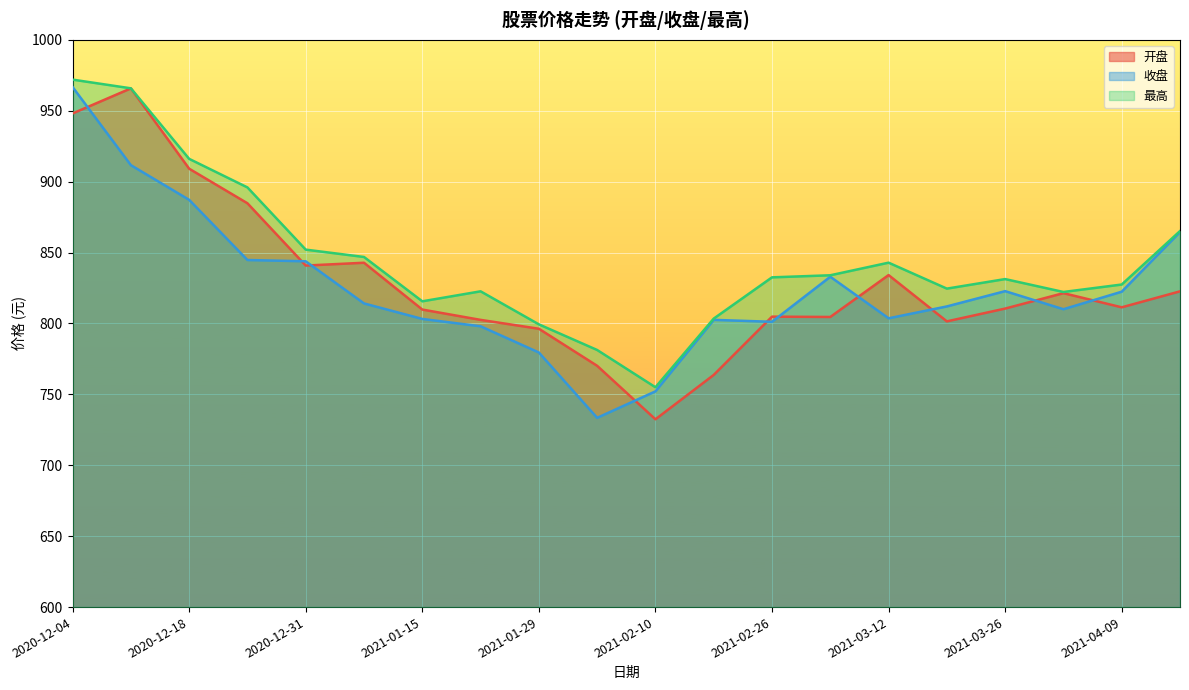

The 最高 series shows 553.8 at 2021-03-19. True or false?

False